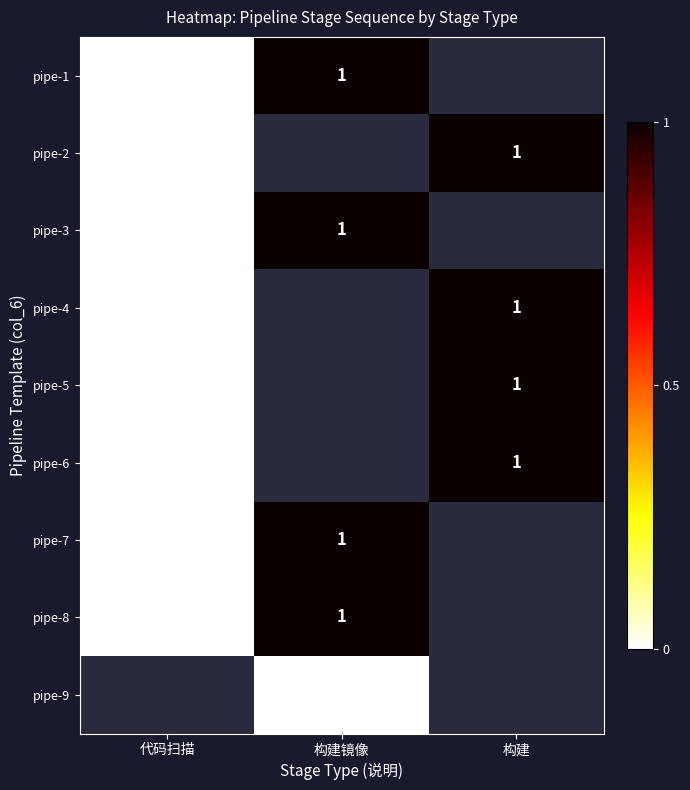

At which category is the sum across all series the highest?

构建镜像